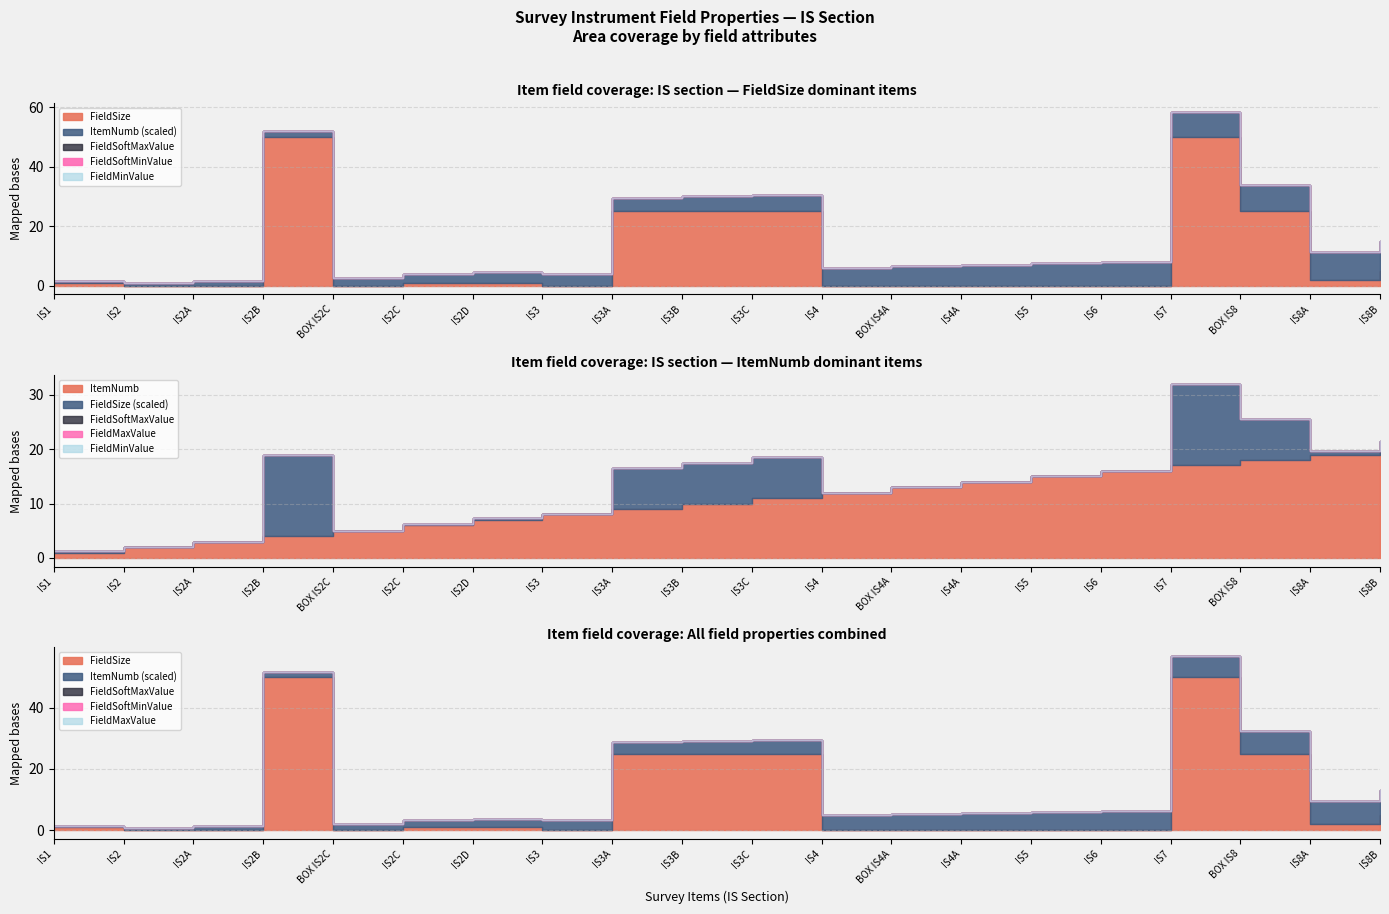

Between IS3A and IS4A, which series saw the biggest shift?

FieldSize